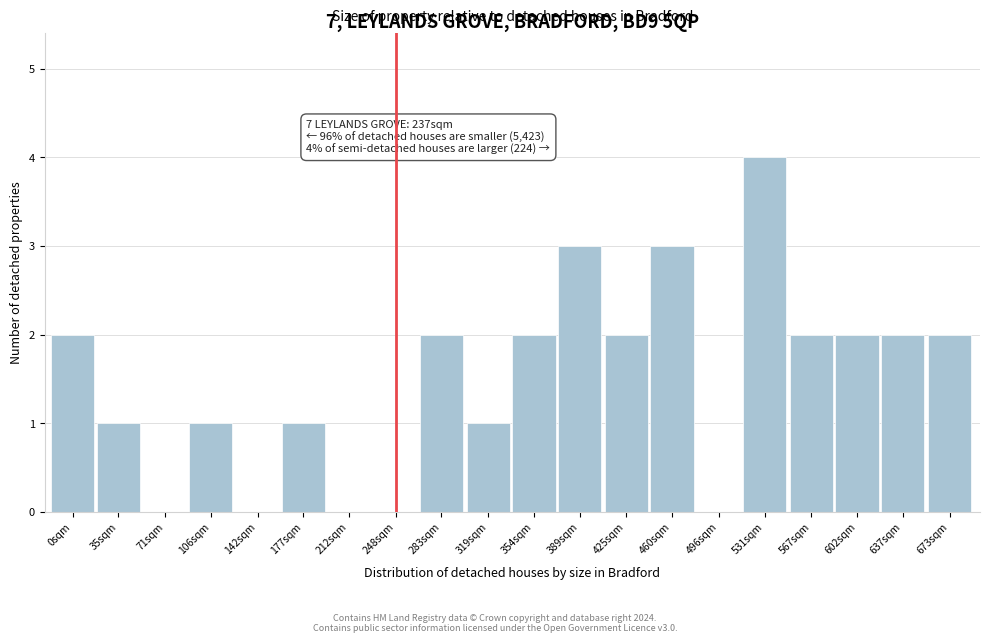

Reading left to right, list all the values displayed in this chart.

0sqm=2	35sqm=1	71sqm=0	106sqm=1	142sqm=0	177sqm=1	212sqm=0	248sqm=0	283sqm=2	319sqm=1	354sqm=2	389sqm=3	425sqm=2	460sqm=3	496sqm=0	531sqm=4	567sqm=2	602sqm=2	637sqm=2	673sqm=2